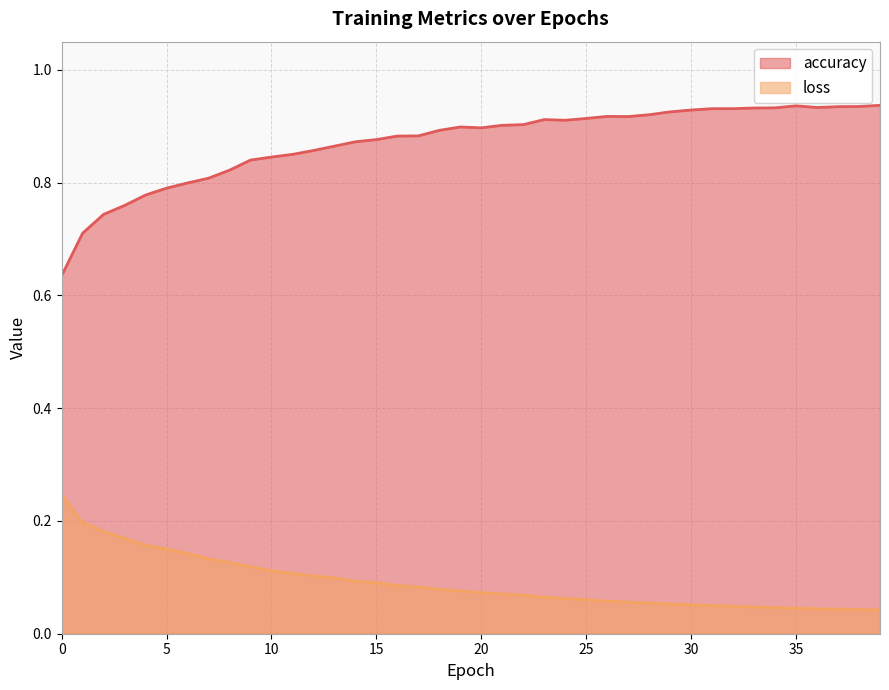

List the series in order of their overall mean, lowest first.

loss, accuracy